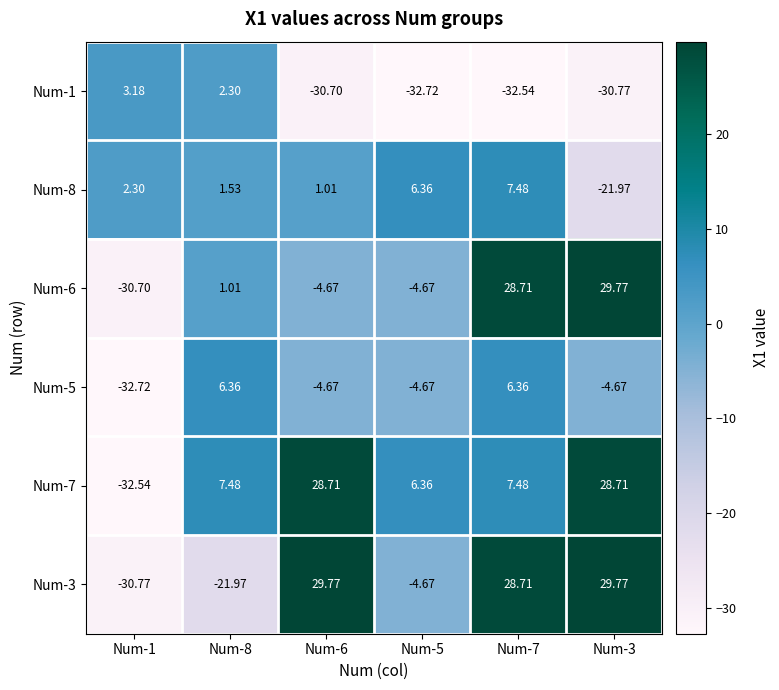

Count the number of data series in this chart.

6